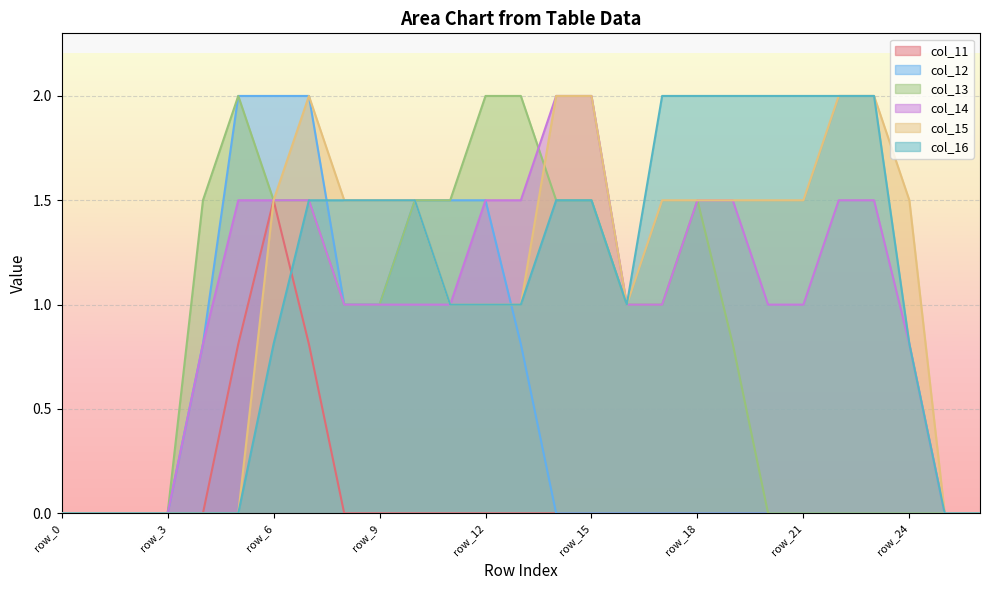

List the series in order of their peak value, lowest first.

col_11, col_12, col_13, col_14, col_15, col_16